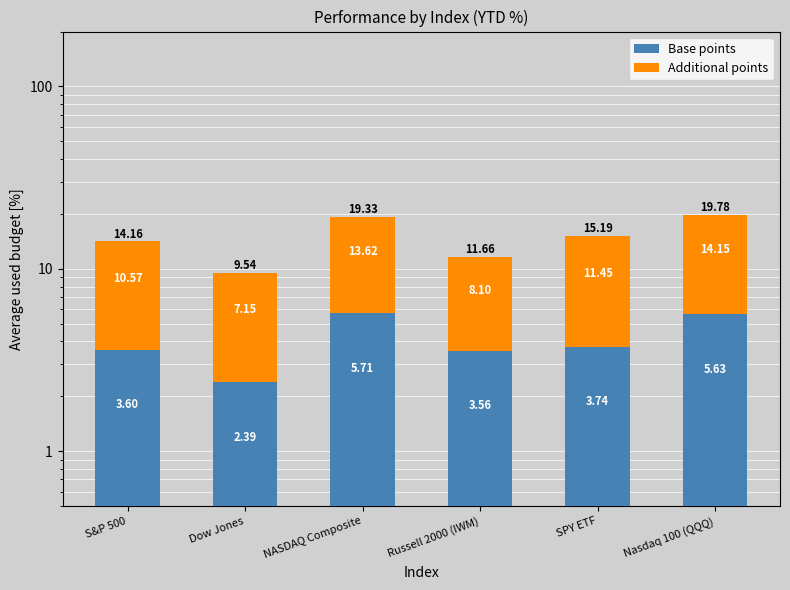

How many data points in Base points are above 3?

5